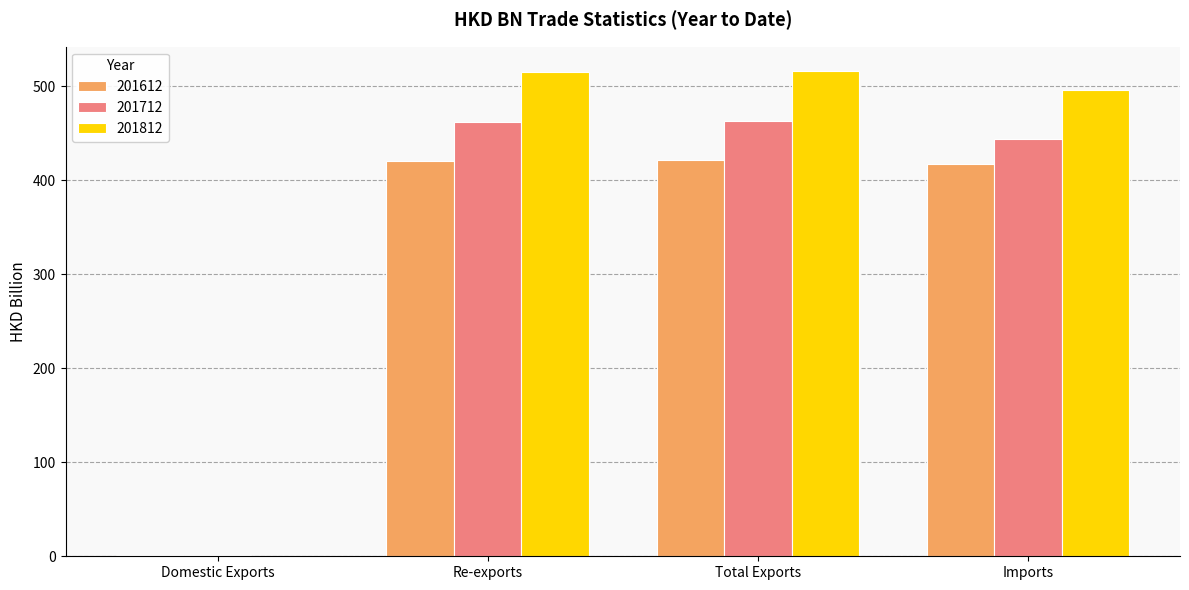

True or false: 201712 has a value of 461.6 at Re-exports.

True